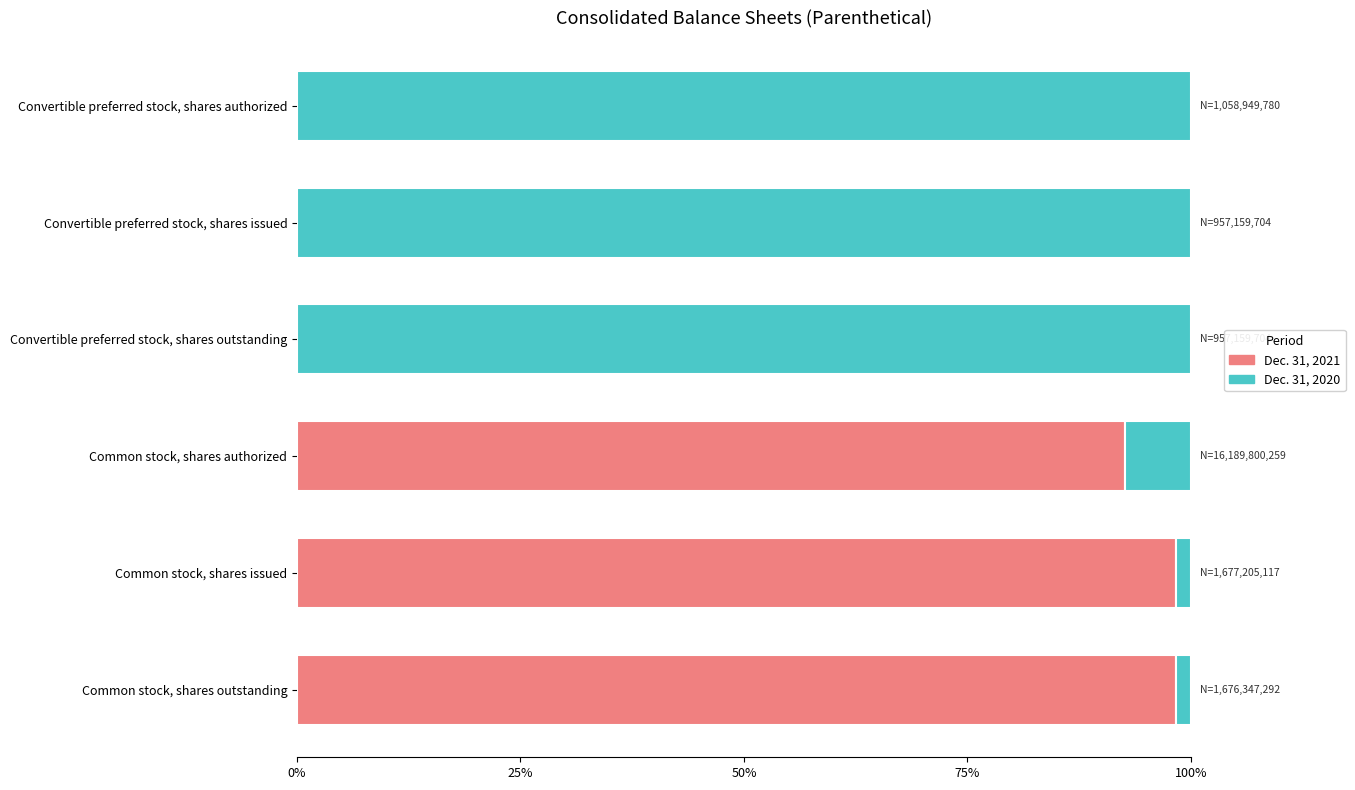

What is the average value of the Dec. 31, 2020 series?

0.5